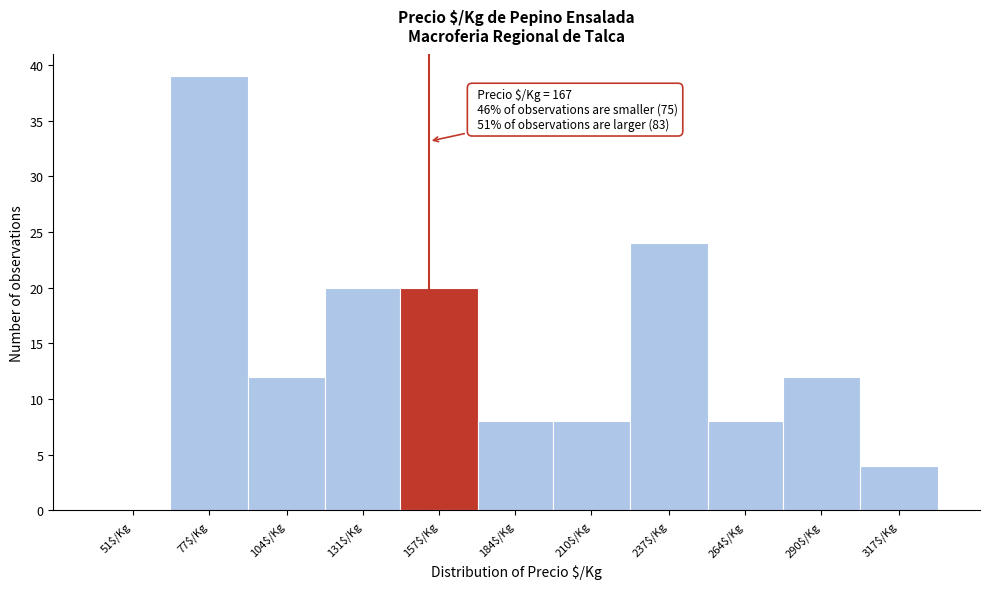

What is the maximum value shown in the chart?

39